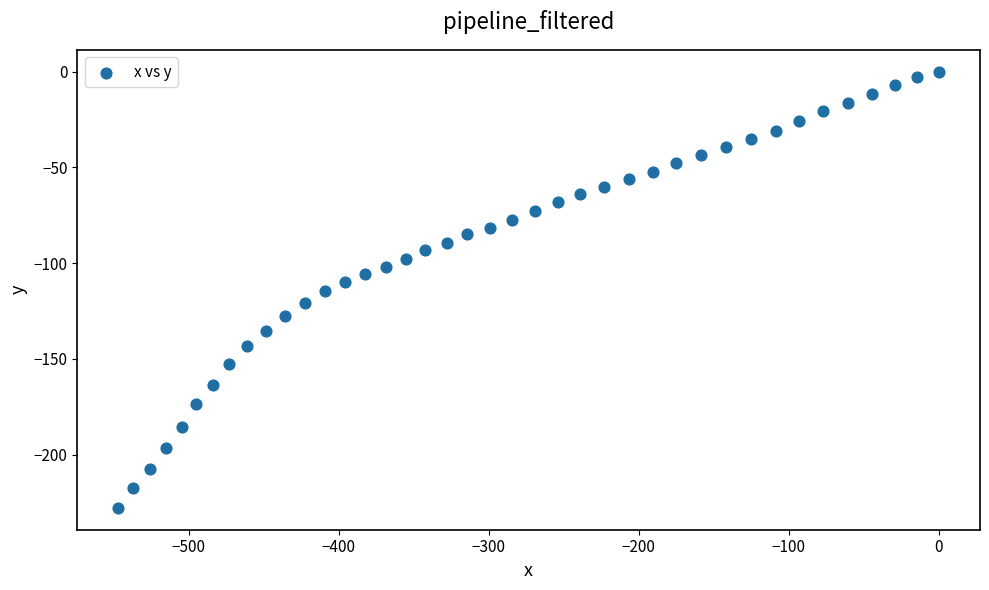

What is the range of X values (max minus min)?

546.9